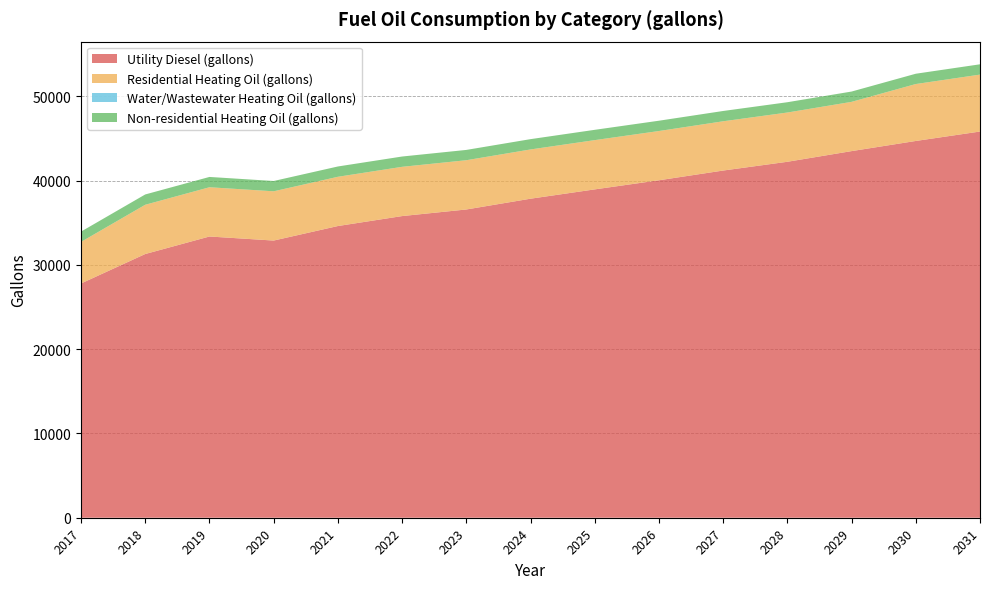

Reading right to left, extract all data points from this chart.

Utility Diesel (gallons): 45842.1	44721.9	43518.0	42251.2	41211.7	40056.0	38974.8	37868.4	36589.1	35806.0	34624.2	32900.7	33381.8	31303.2	27805.1
Residential Heating Oil (gallons): 6757.9	6757.9	5846.6	5846.6	5846.6	5846.6	5846.6	5846.6	5846.6	5846.6	5846.6	5846.6	5846.6	5846.6	4935.2
Water/Wastewater Heating Oil (gallons): 0.0	0.0	0.0	0.0	0.0	0.0	0.0	0.0	0.0	0.0	0.0	0.0	0.0	0.0	0.0
Non-residential Heating Oil (gallons): 1223.1	1223.1	1223.1	1223.1	1223.1	1223.1	1223.1	1223.1	1223.1	1223.1	1223.1	1223.1	1223.1	1223.1	1223.1